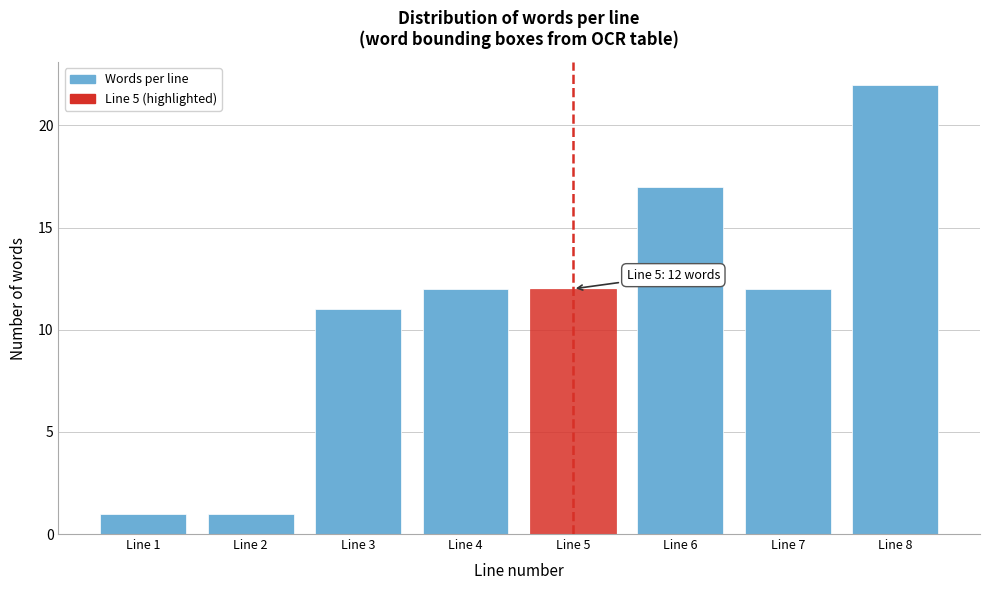

Reading right to left, what are all the values shown in this chart?

22	12	17	12	12	11	1	1